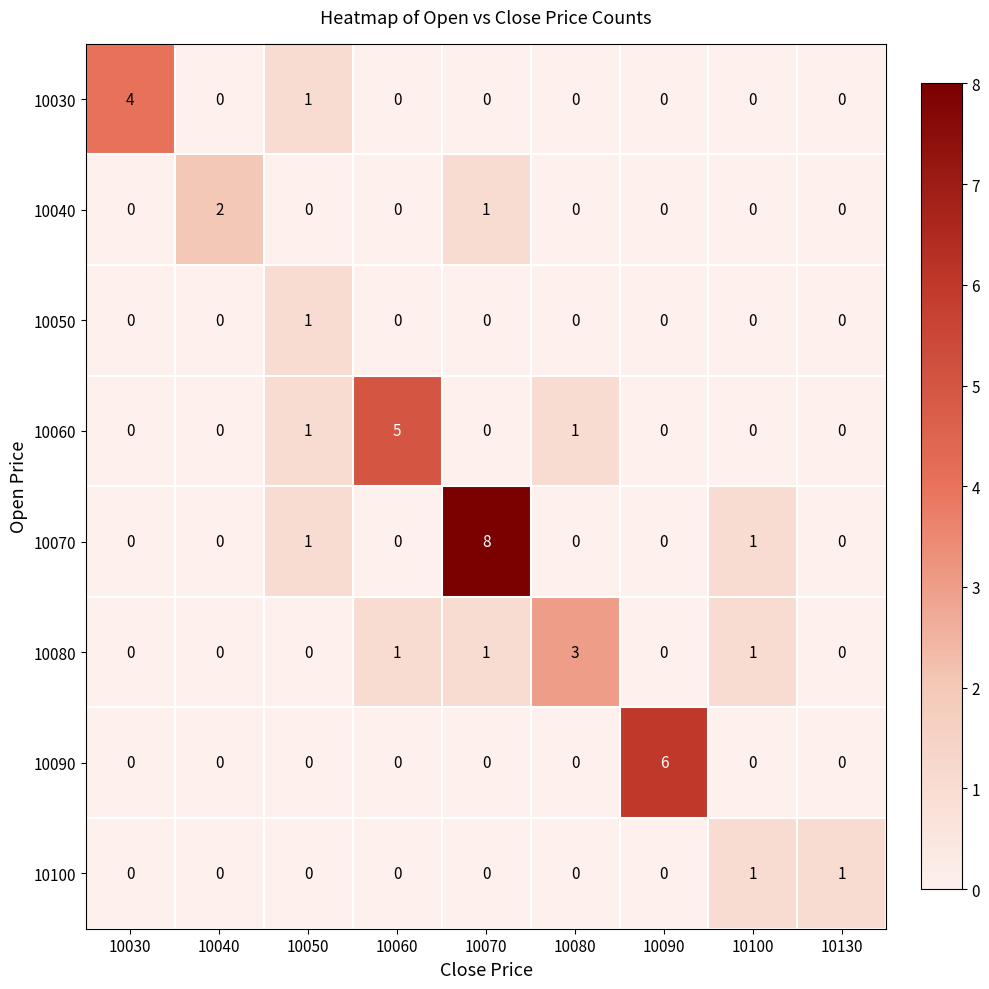

Which series has the widest spread of values?

10070